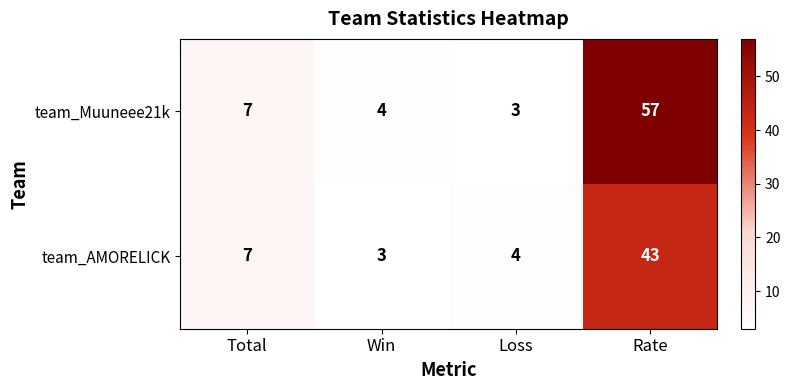

The team_Muuneee21k series shows 102 at Rate. True or false?

False